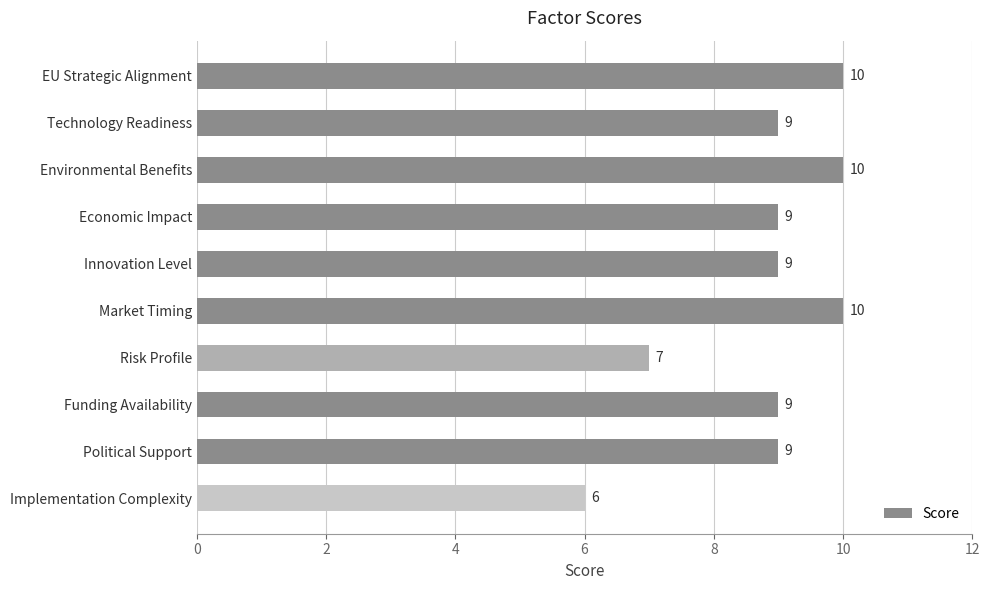

What is the ratio of the value at Technology Readiness to the value at Funding Availability?

1.0